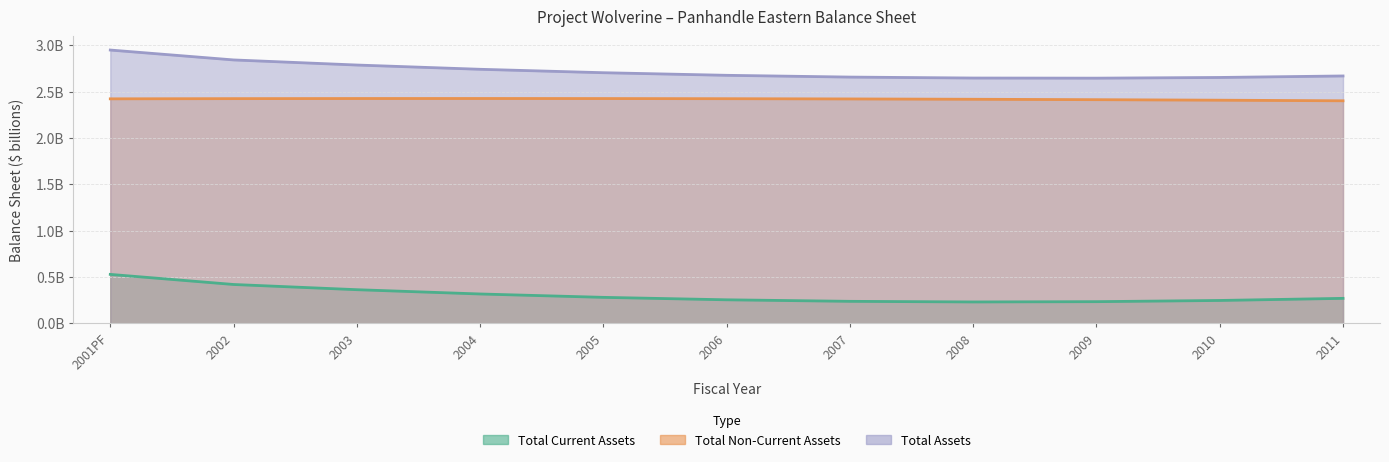

List the series in order of their peak value, lowest first.

Total Current Assets, Total Non-Current Assets, Total Assets